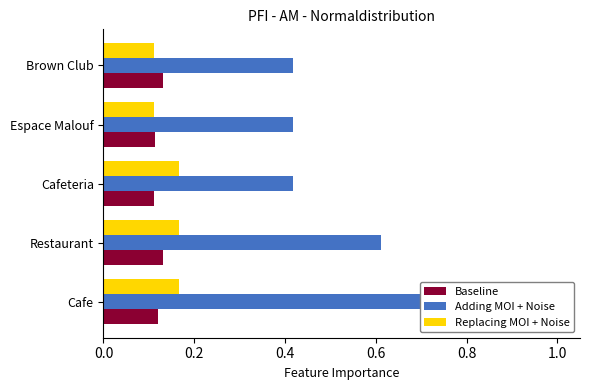

Which series has the widest spread of values?

Adding MOI + Noise